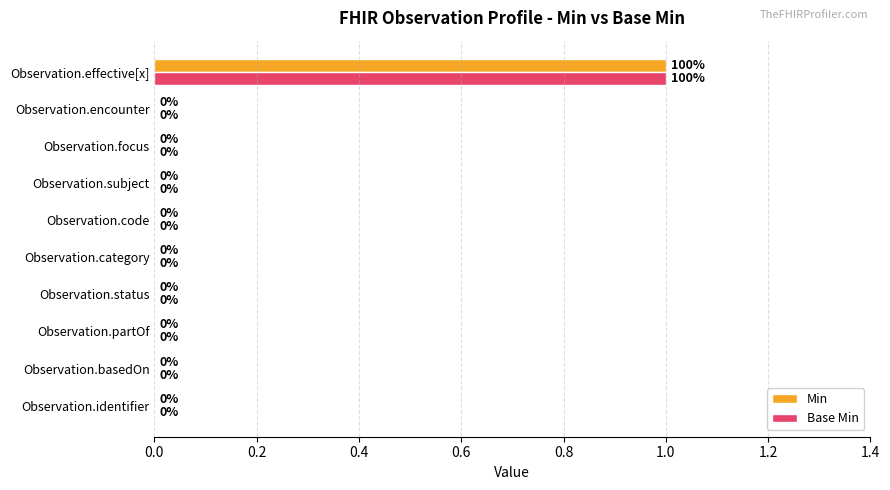

At which category is the sum across all series the highest?

Observation.effective[x]